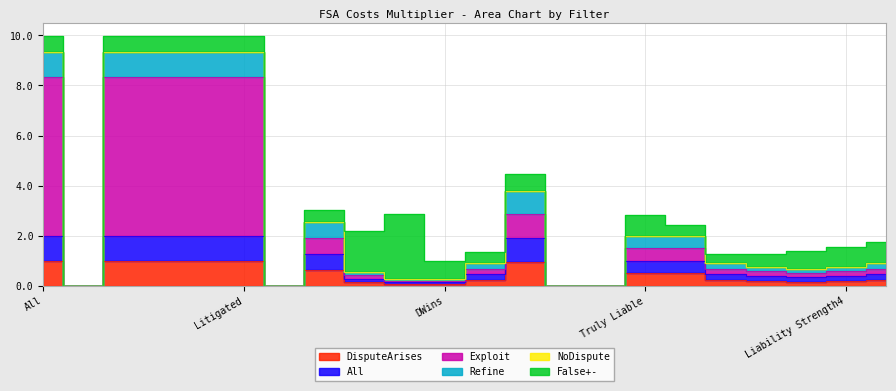

The value of DisputeArises at Settles is 0.6. True or false?

True